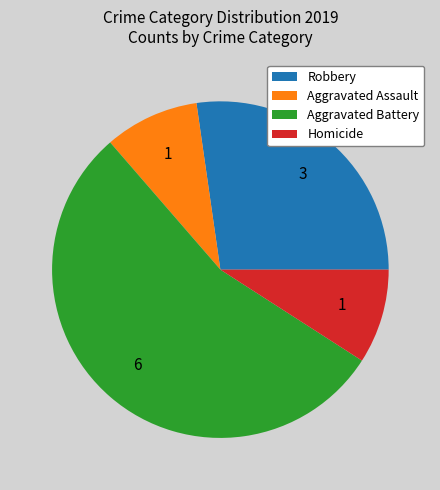

Combined, do Aggravated Battery and Robbery account for over 50%?

Yes